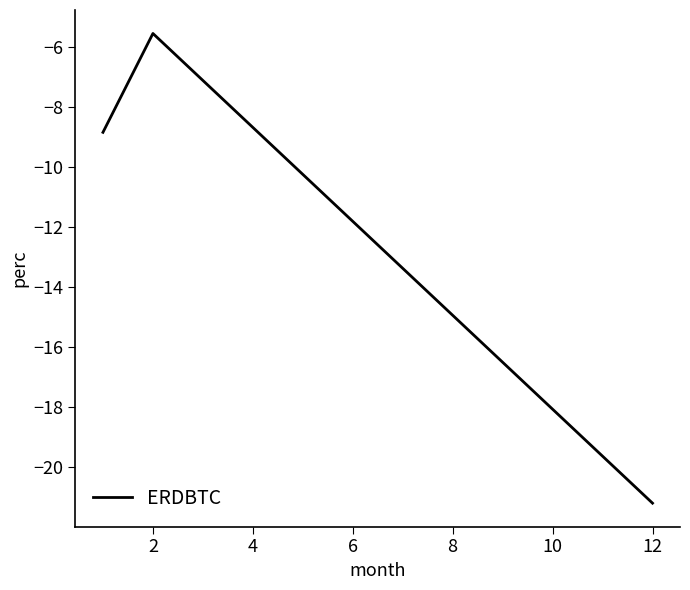

How many distinct data groups are displayed?

1